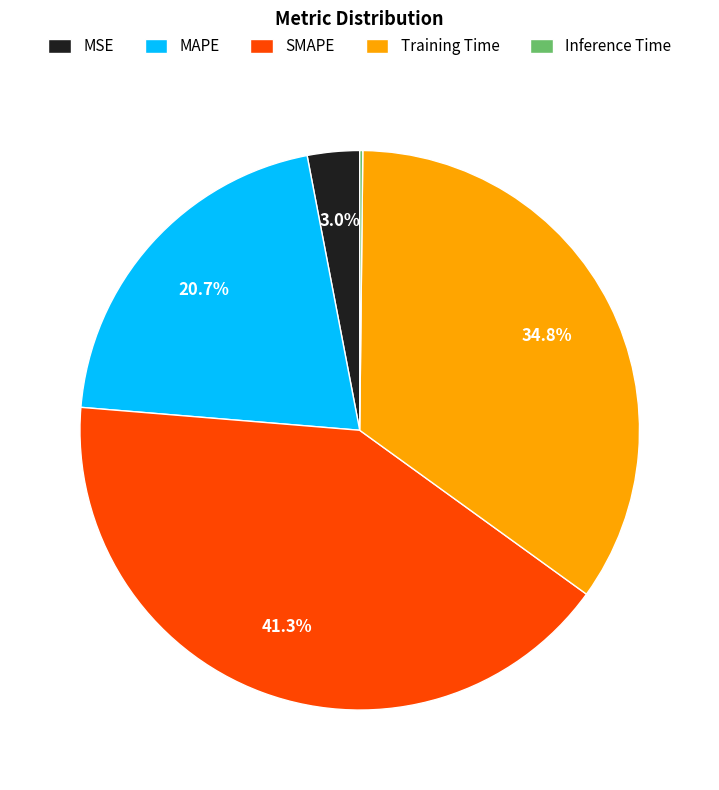

Which slice is the largest?

SMAPE